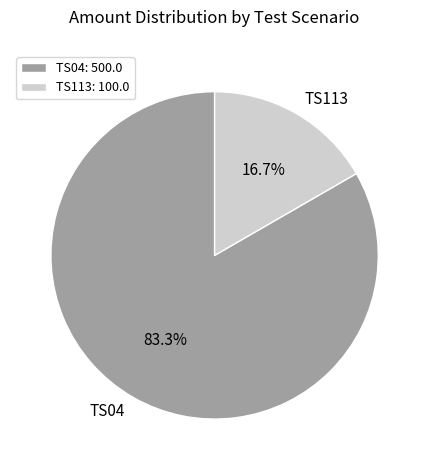

Does any single category account for the majority?

Yes